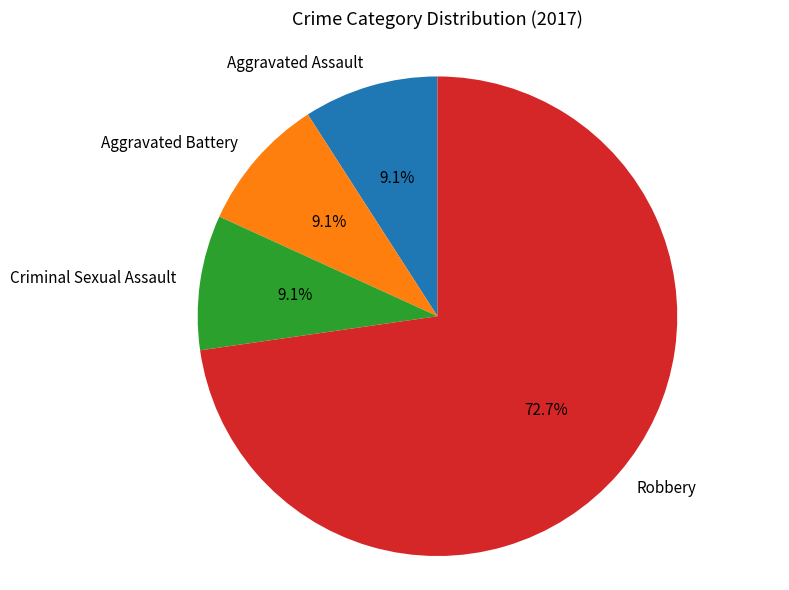

To the nearest percent, what is the average slice percentage?

25%